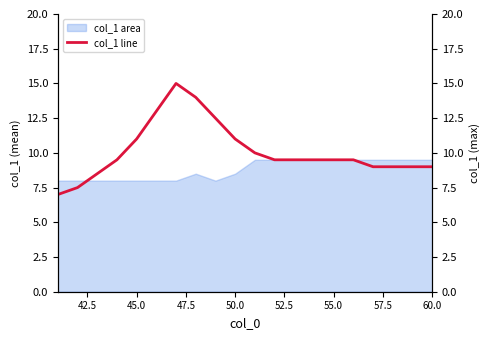

The value at 55.0 is 9.5. True or false?

True